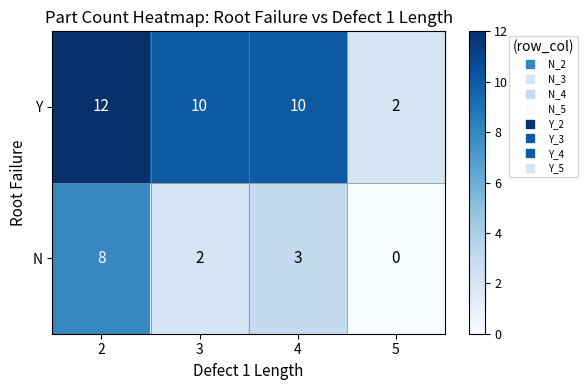

Which series changed the most between 4 and 5?

Y